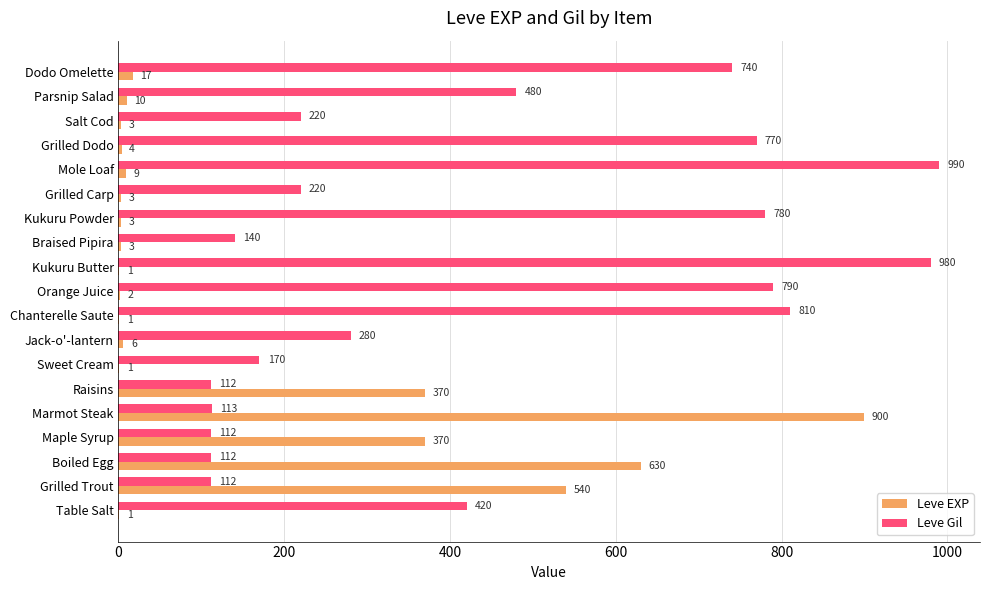

Which label corresponds to the largest value in the chart?

Mole Loaf